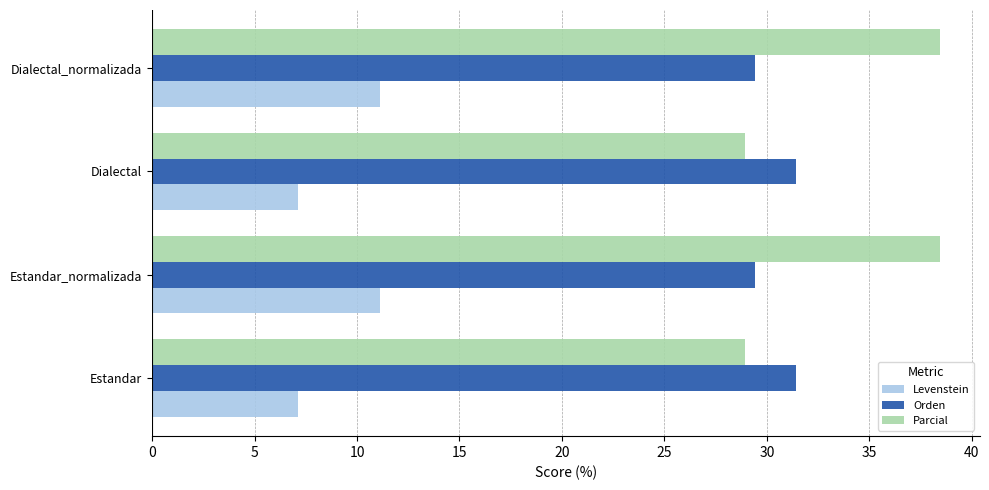

The value of Levenstein at Dialectal is 7.1. True or false?

True